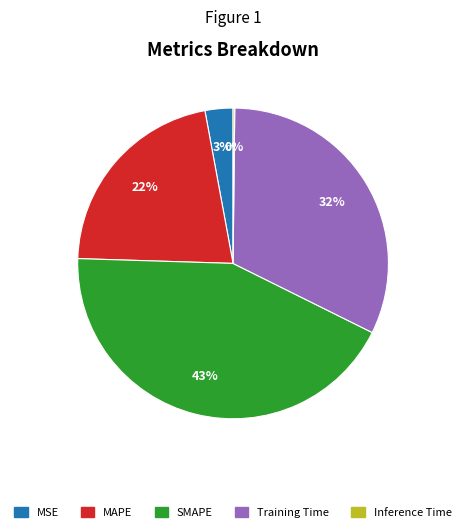

Does MAPE account for over 50% of the chart?

No